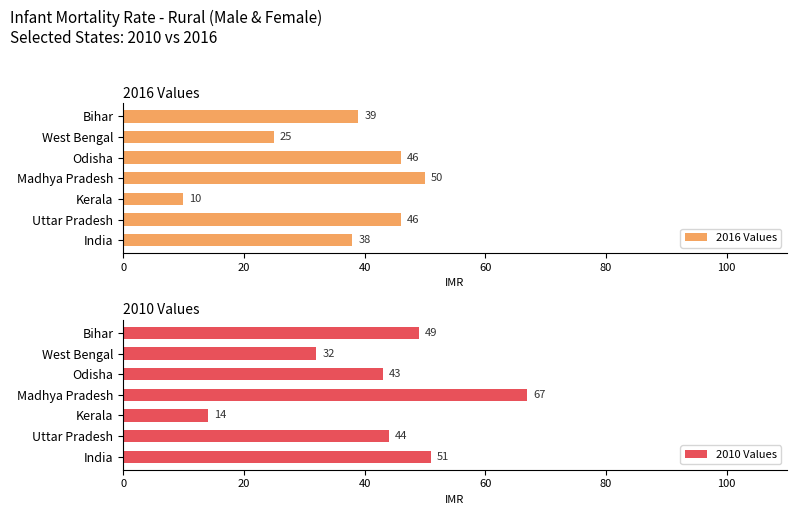

Reading left to right, list all the values displayed in this chart.

2016 Values: 38	46	10	50	46	25	39
2010 Values: 51	44	14	67	43	32	49